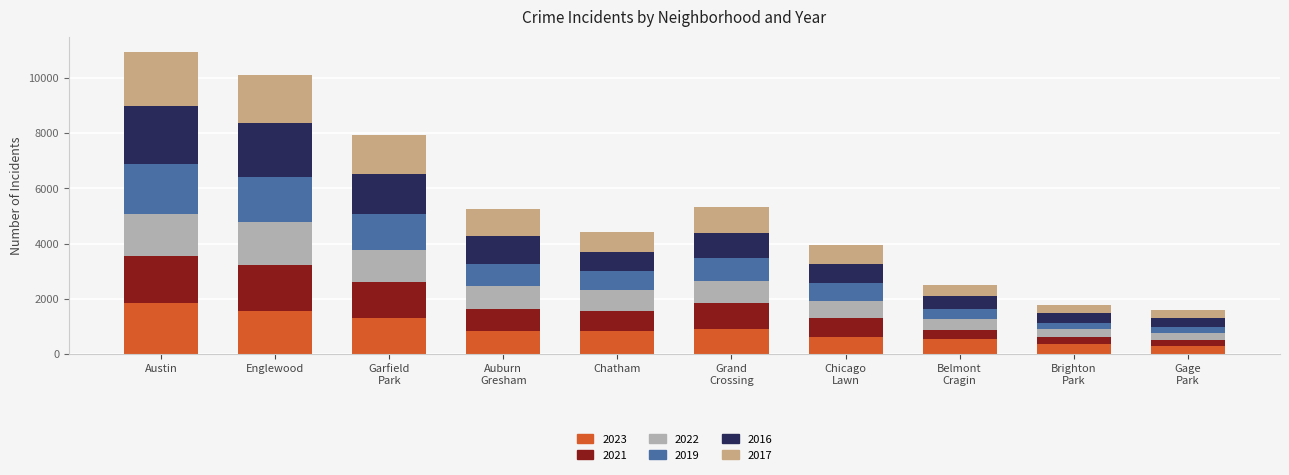

Which series has the largest total across all categories?

2016